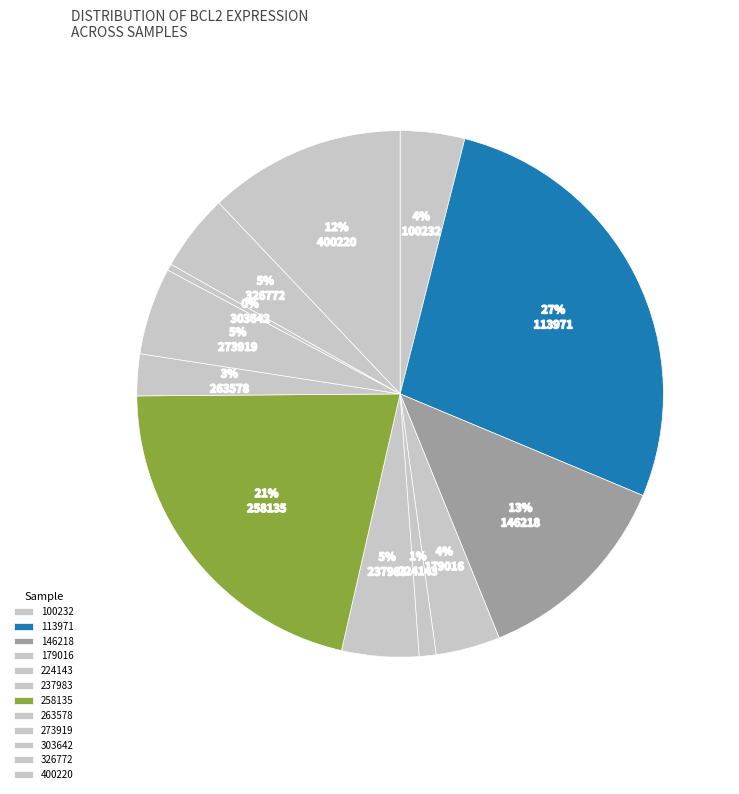

Is 100232 the majority of the pie?

No